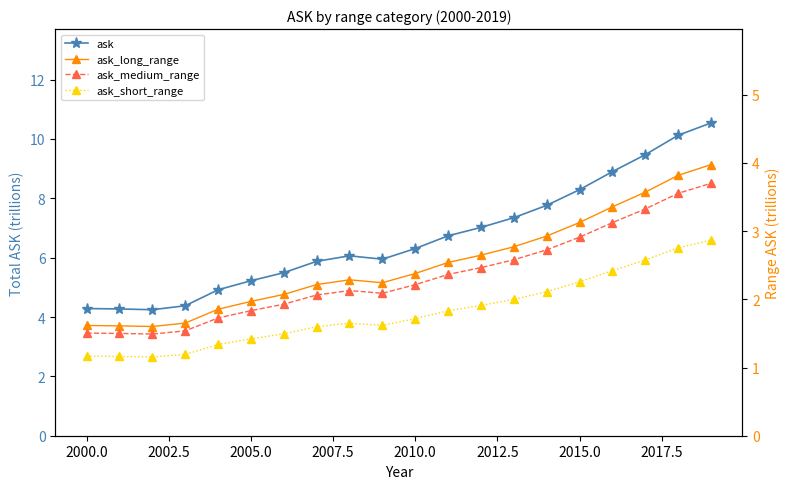

Is the value of ask at 2002.5 greater than the value of ask_long_range at 17?

Yes